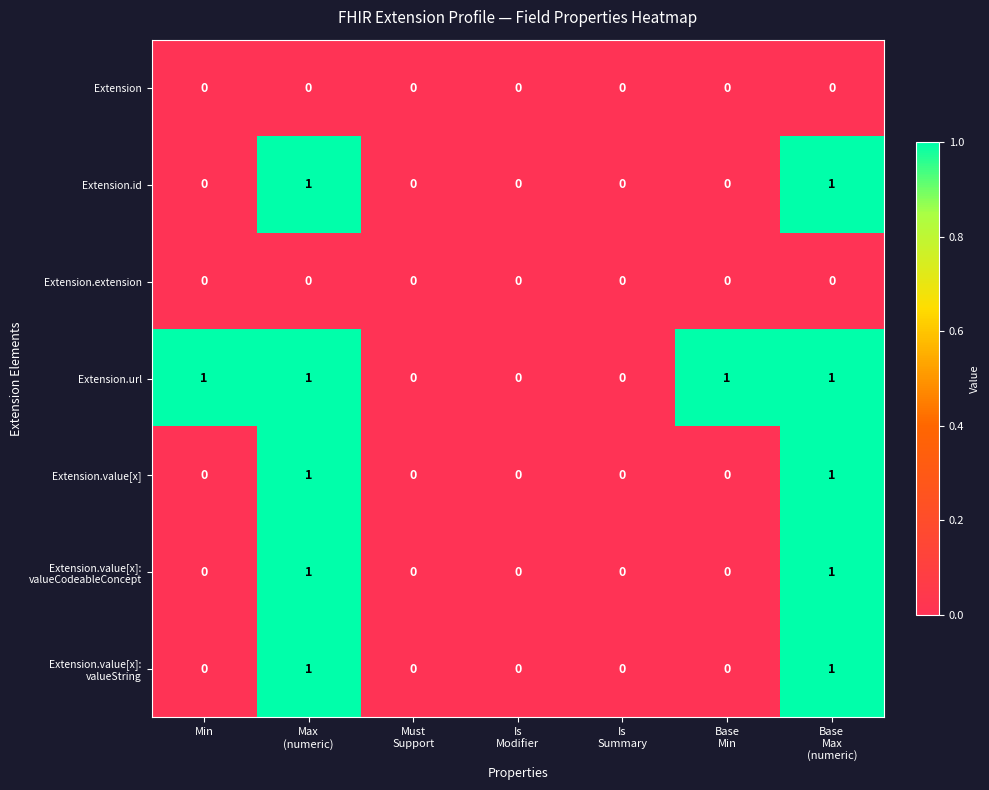

How many series are shown in this chart?

7